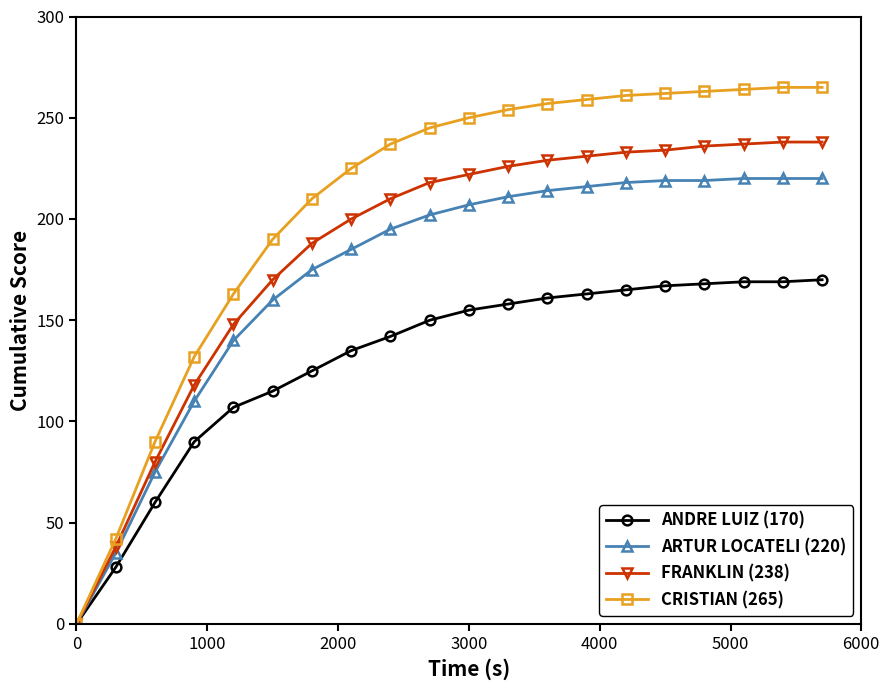

Which series has the widest spread of values?

CRISTIAN (265)